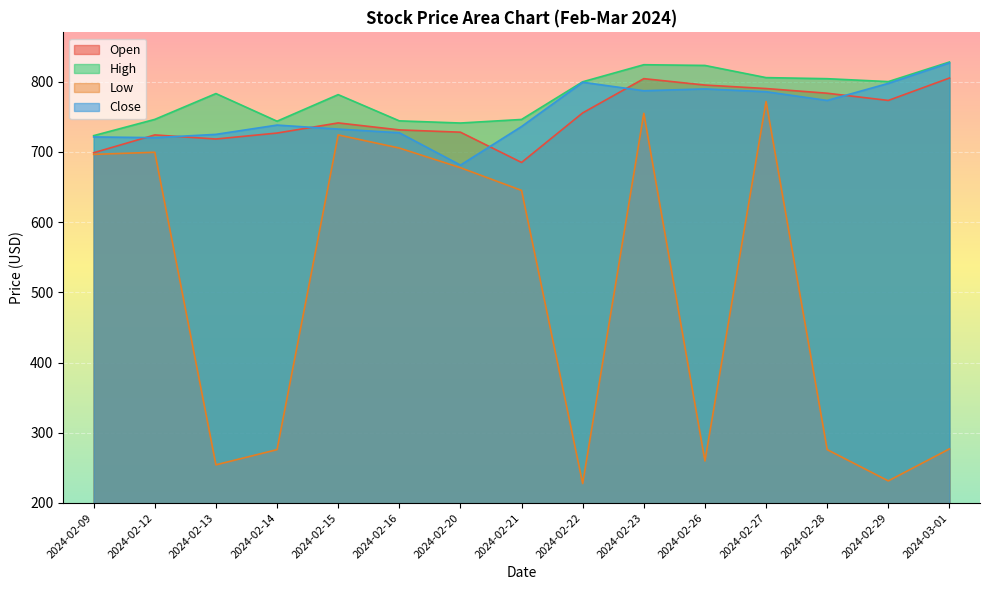

What is the label of the 9th point from the right?

2024-02-20